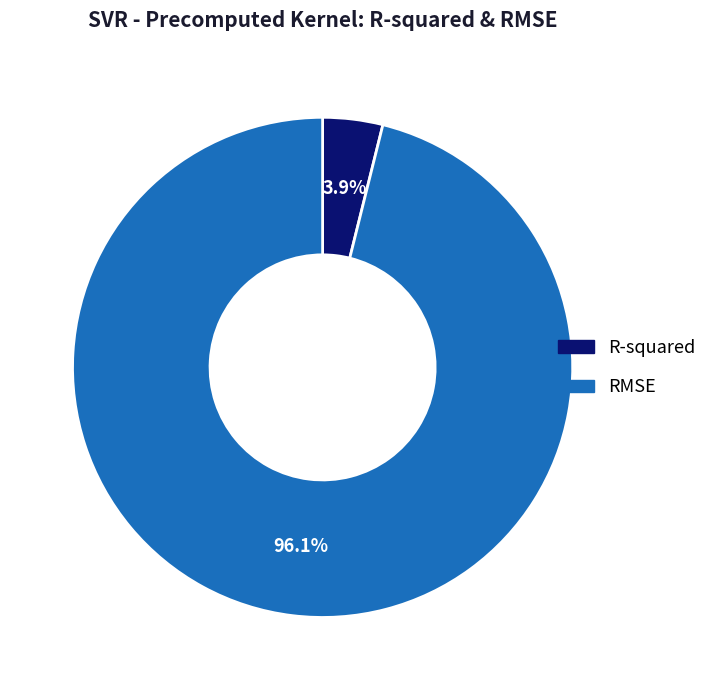

Is RMSE the majority of the pie?

Yes